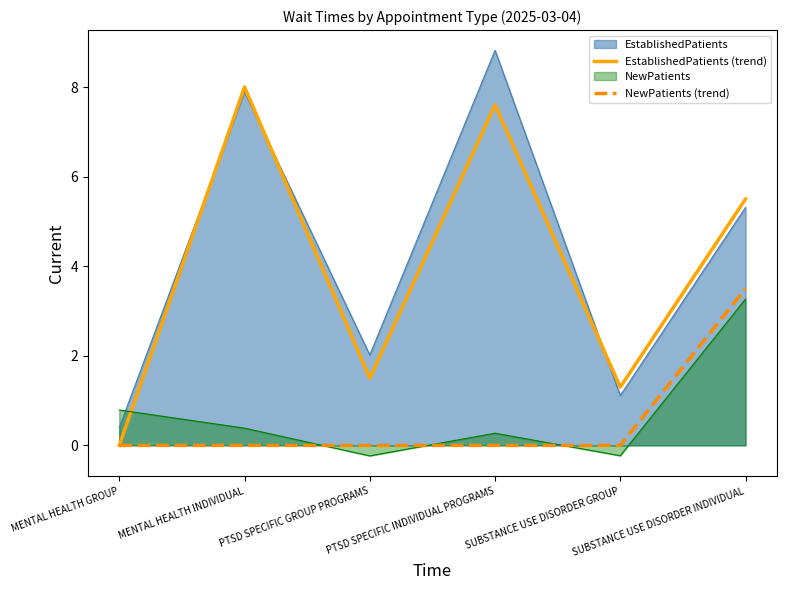

Count the number of data series in this chart.

4